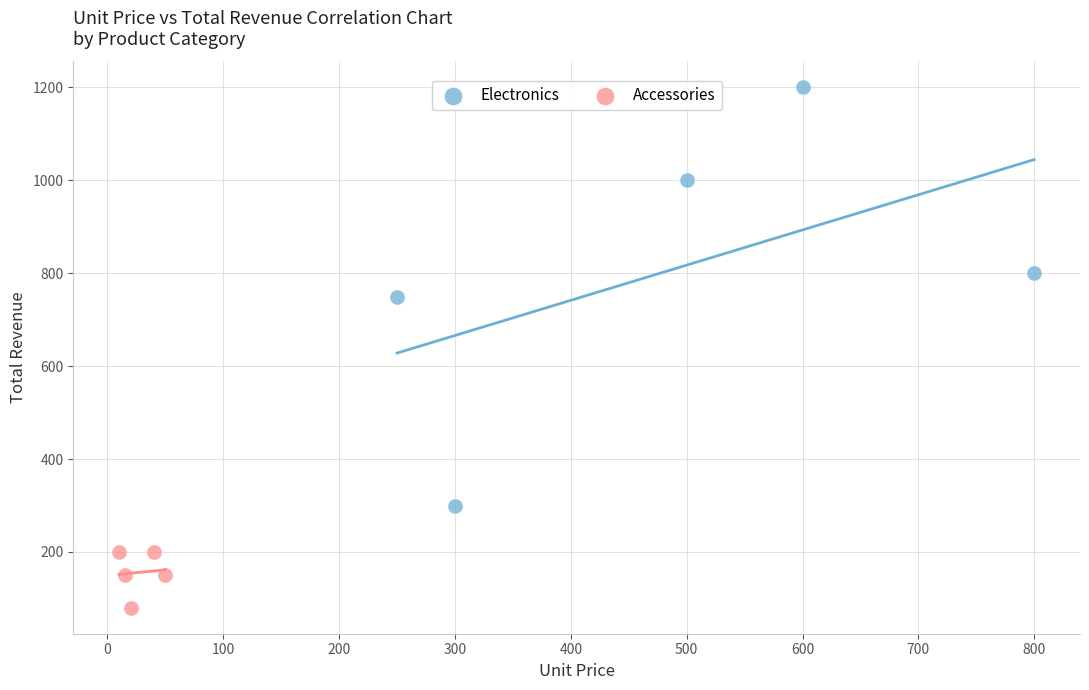

Which series reaches the minimum Y coordinate?

Accessories